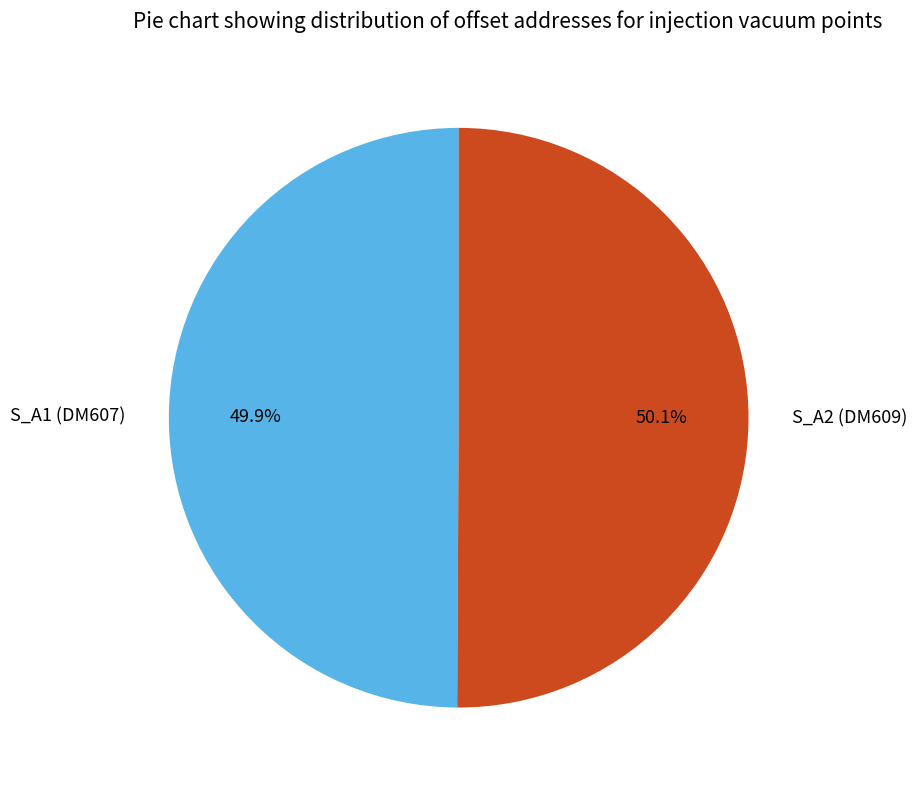

Is there any slice that represents more than half of the pie?

Yes